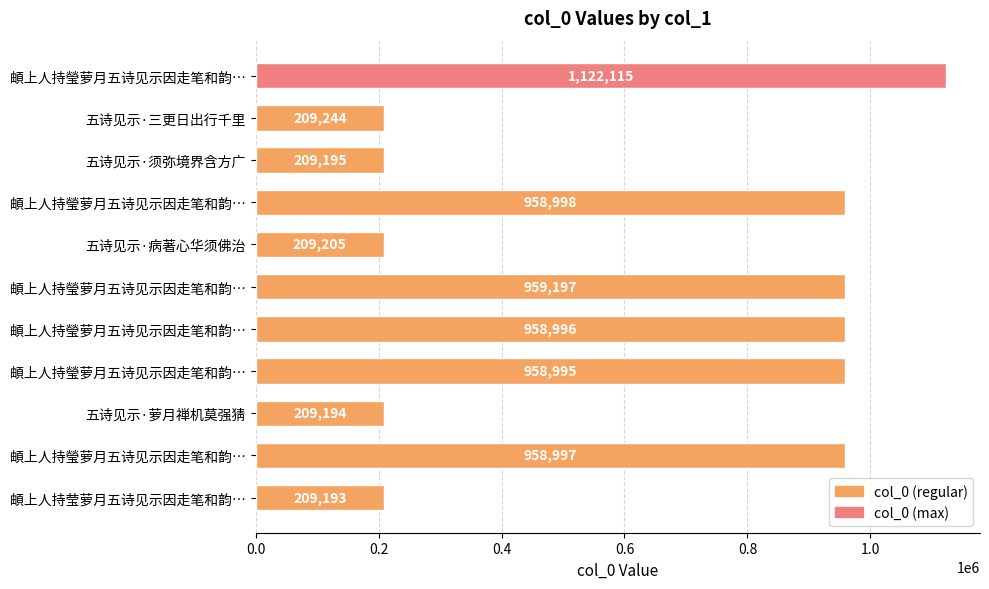

How many bars are there in total?

11